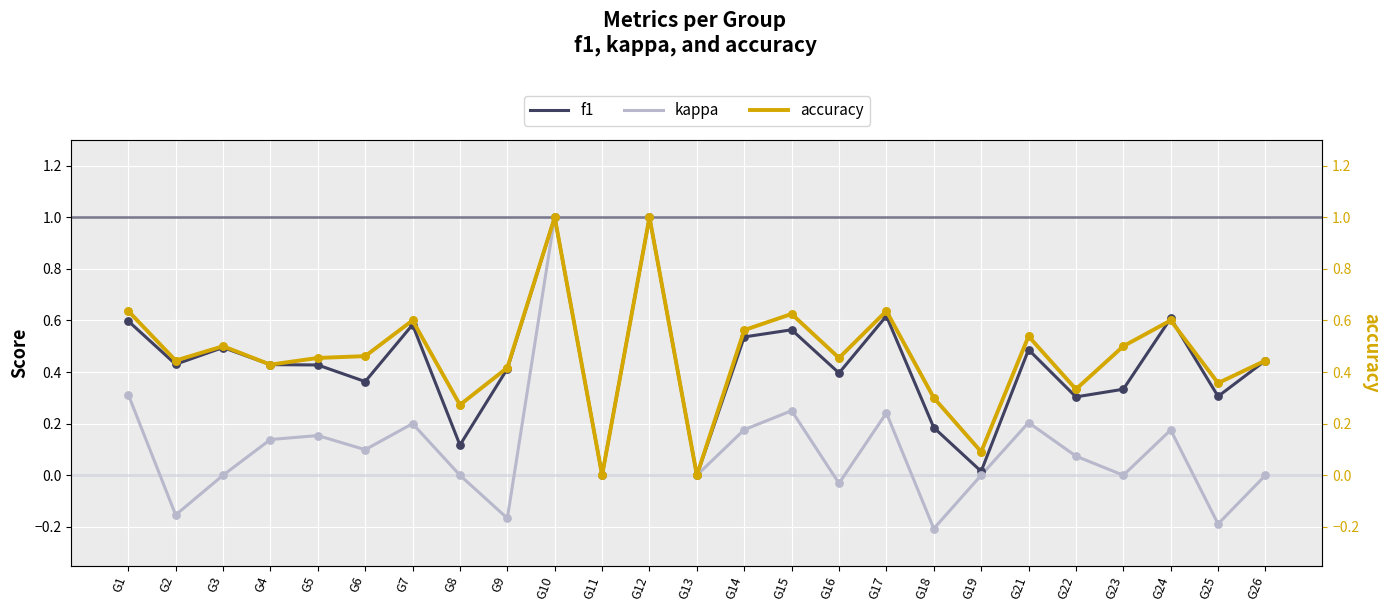

What are all the series names shown in the legend?

f1, kappa, accuracy